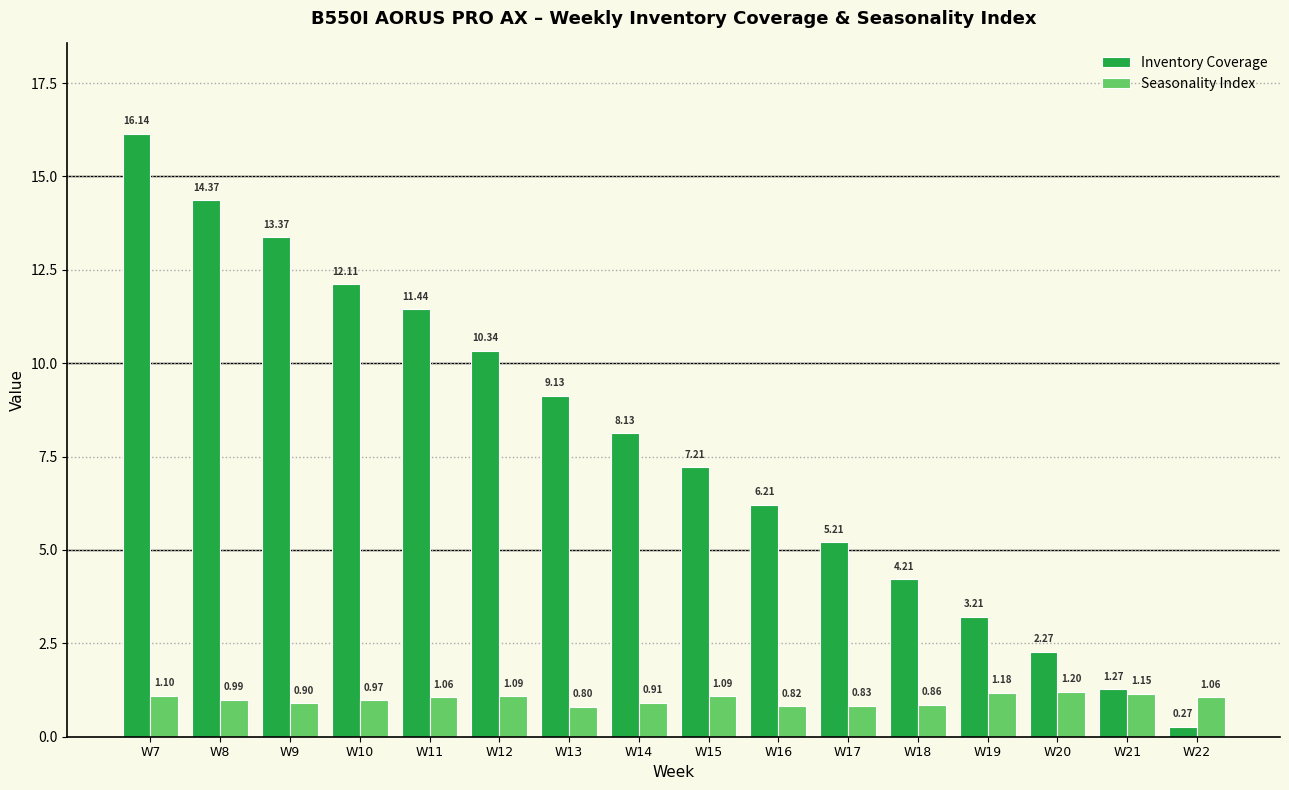

Which label corresponds to the largest value in the chart?

W7